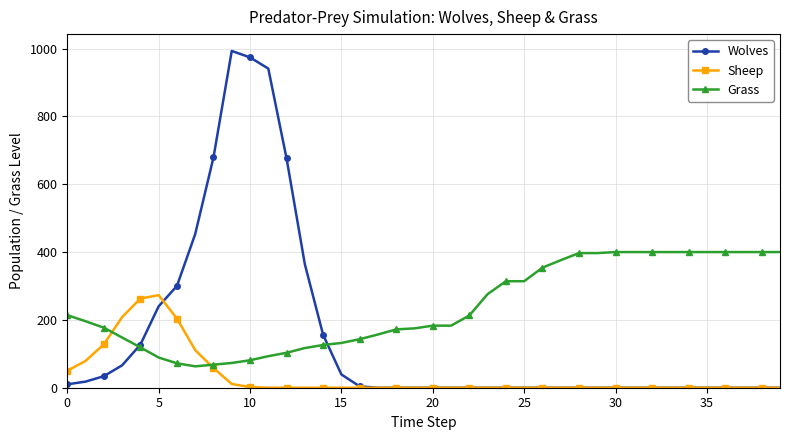

Which series has the largest range (max minus min)?

Wolves